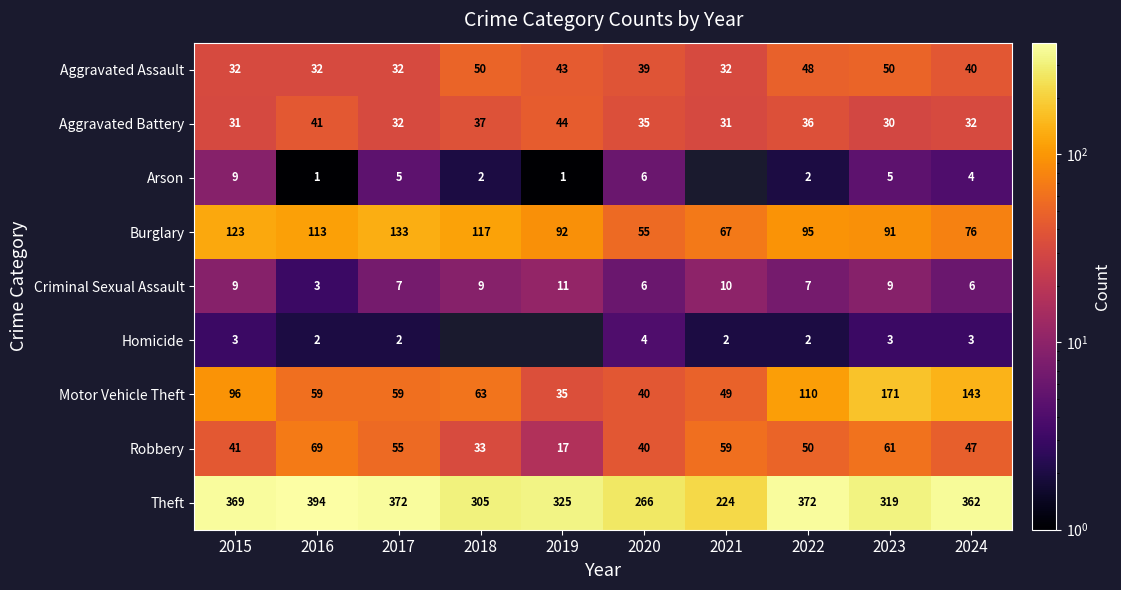

Which category has the highest value in the Motor Vehicle Theft series?

2023